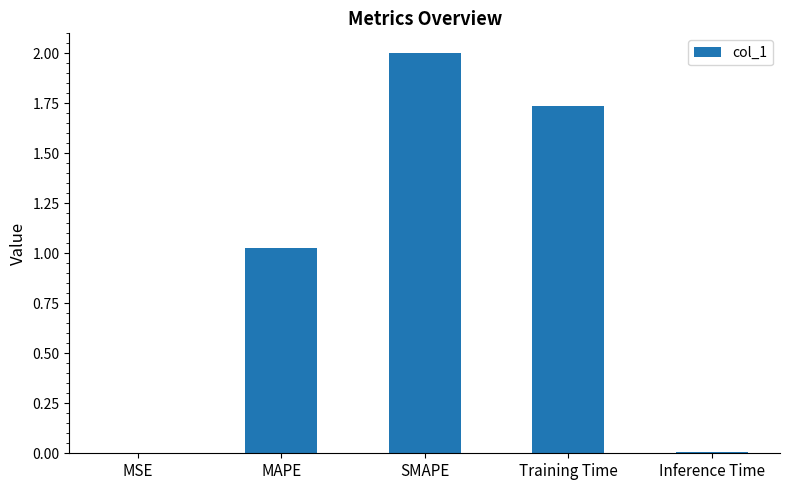

How many values exceed 1?

3